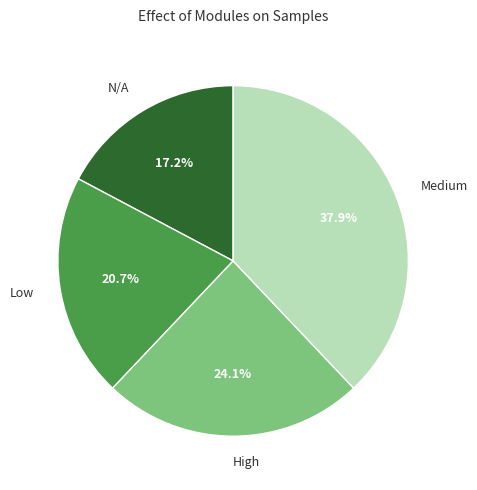

Does any single category account for the majority?

No